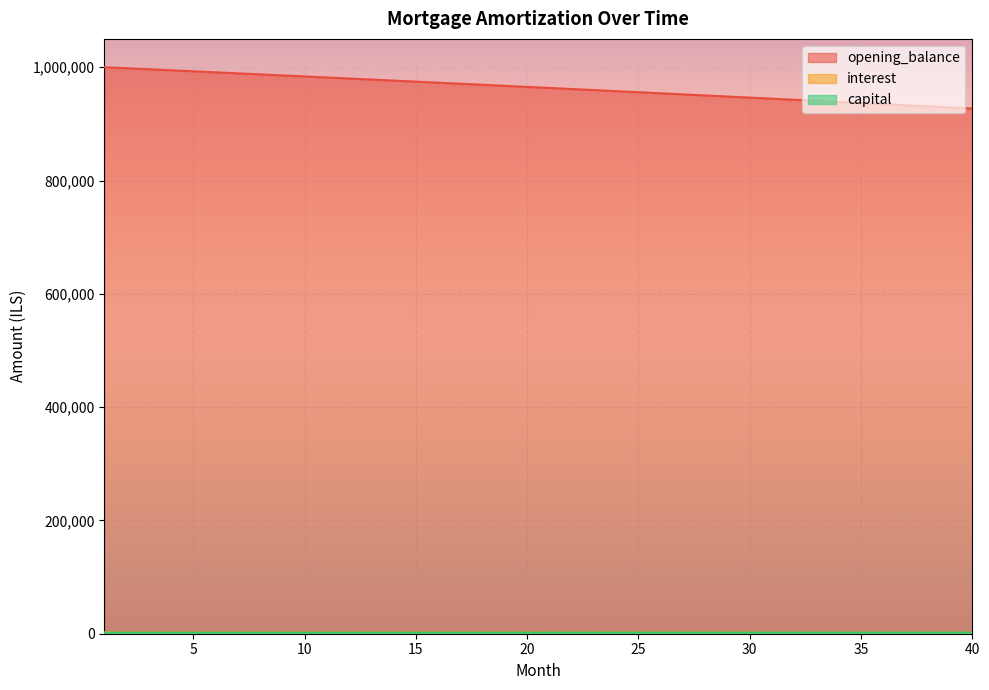

How many data points in capital are above 1874?

20